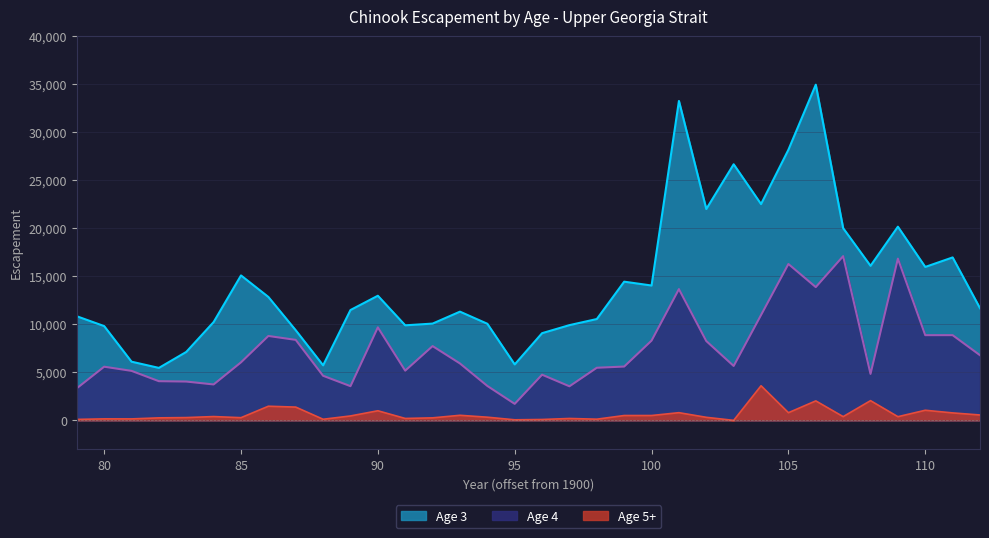

Rank the series by their maximum value, from highest to lowest.

Age 3, Age 4, Age 5+